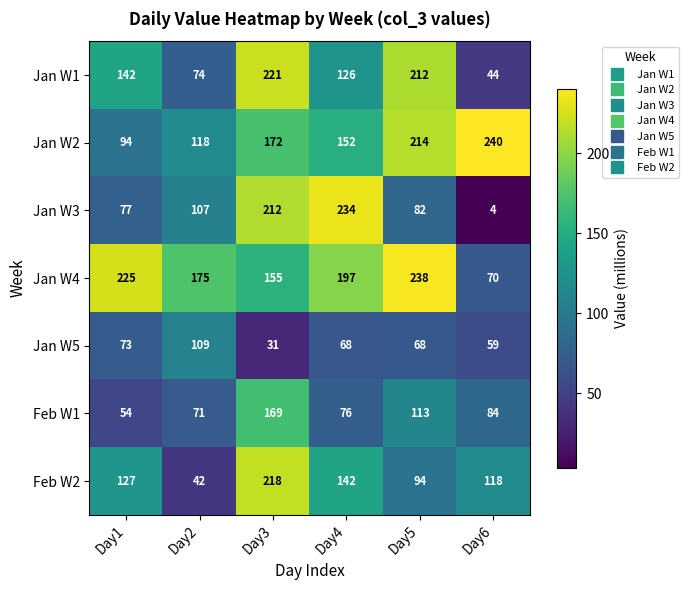

What value does the Jan W3 series have at Day3, to the nearest 50?

200